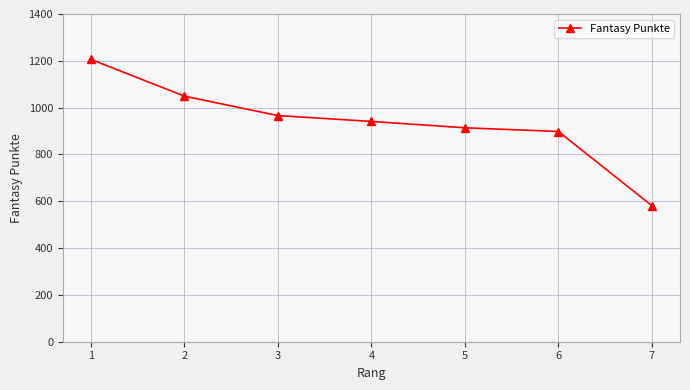

What is the sum of the values at 1 and 7?

1787